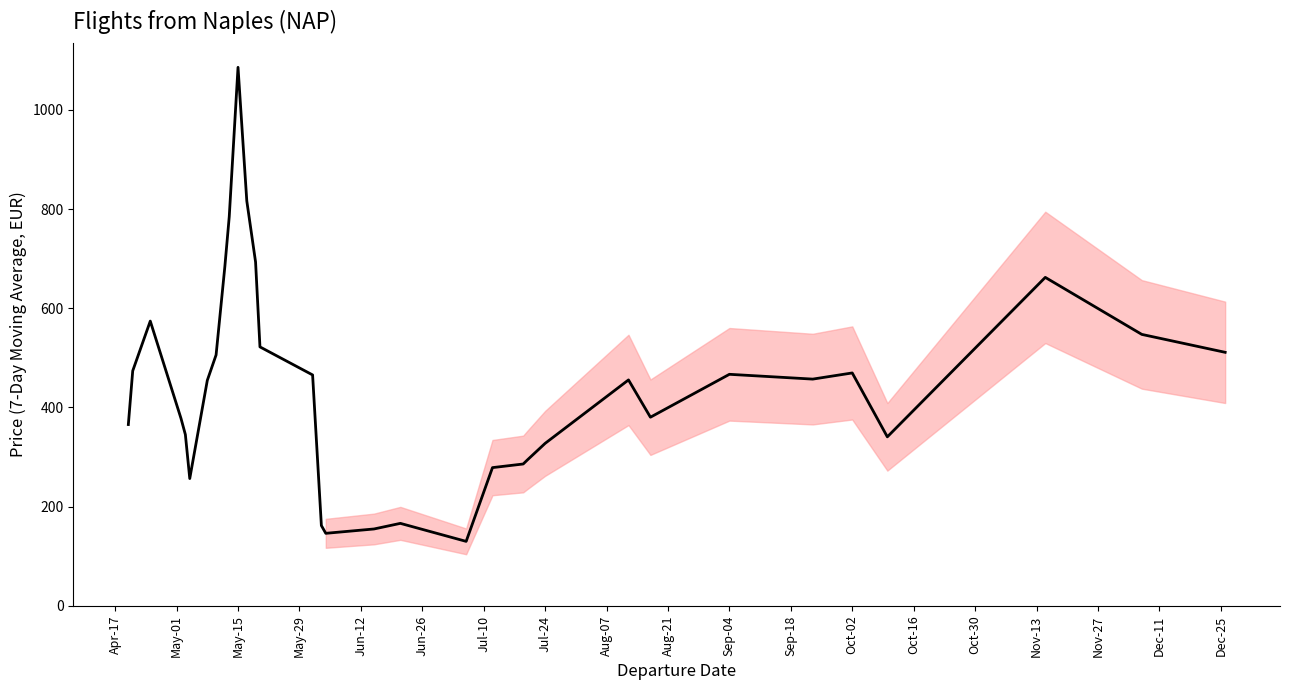

What is the greatest value displayed?

1085.7